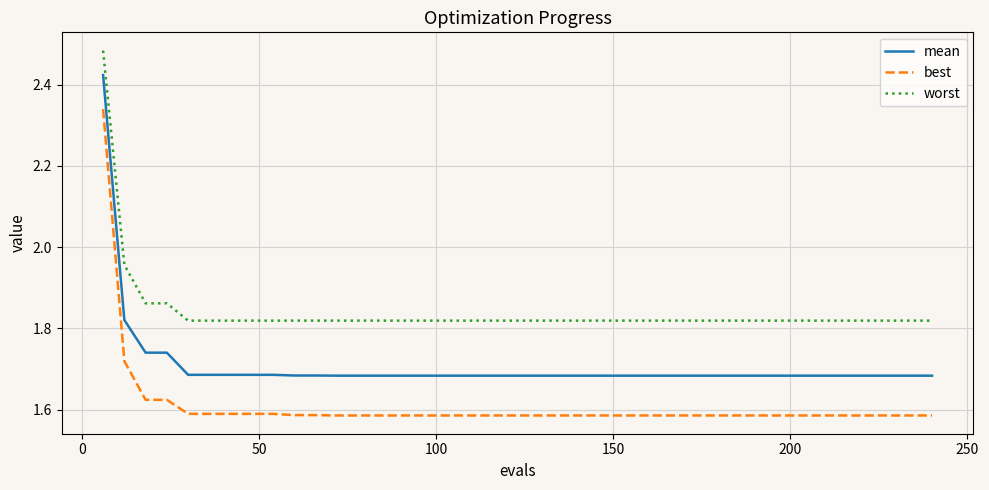

How many mean values are between 1 and 2?

39